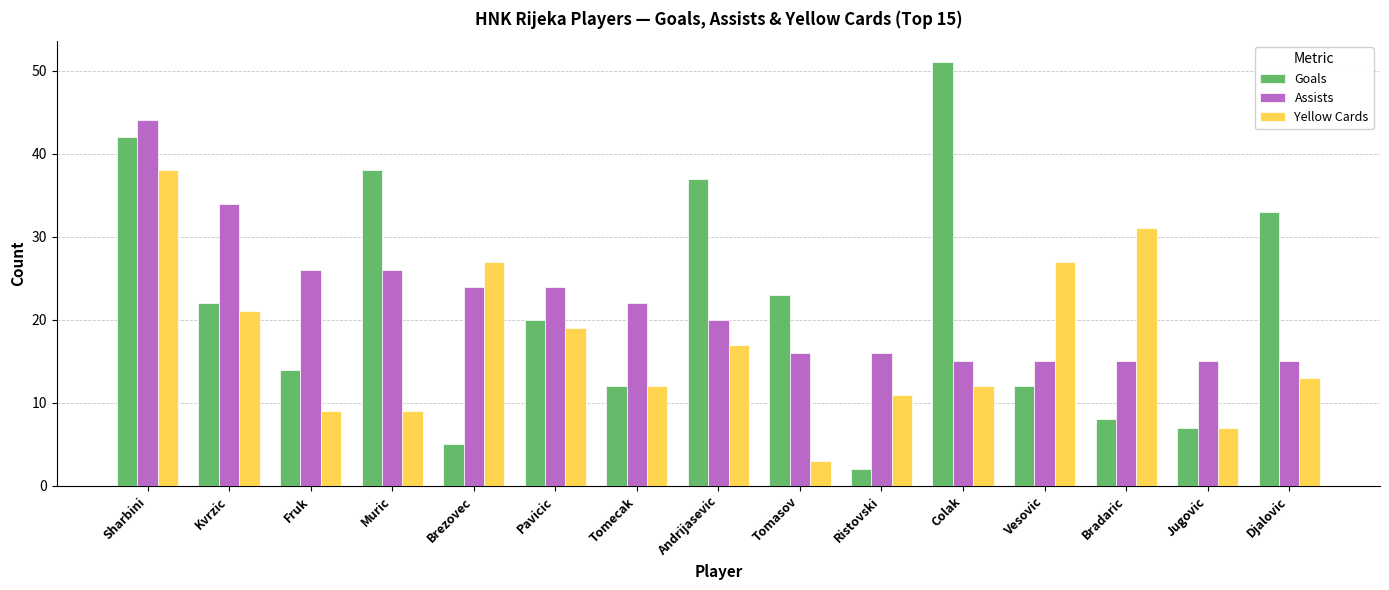

Reading left to right, what are all the values shown in this chart?

Goals: Sharbini=42	Kvrzic=22	Fruk=14	Muric=38	Brezovec=5	Pavicic=20	Tomecak=12	Andrijasevic=37	Tomasov=23	Ristovski=2	Colak=51	Vesovic=12	Bradaric=8	Jugovic=7	Djalovic=33
Assists: Sharbini=44	Kvrzic=34	Fruk=26	Muric=26	Brezovec=24	Pavicic=24	Tomecak=22	Andrijasevic=20	Tomasov=16	Ristovski=16	Colak=15	Vesovic=15	Bradaric=15	Jugovic=15	Djalovic=15
Yellow Cards: Sharbini=38	Kvrzic=21	Fruk=9	Muric=9	Brezovec=27	Pavicic=19	Tomecak=12	Andrijasevic=17	Tomasov=3	Ristovski=11	Colak=12	Vesovic=27	Bradaric=31	Jugovic=7	Djalovic=13